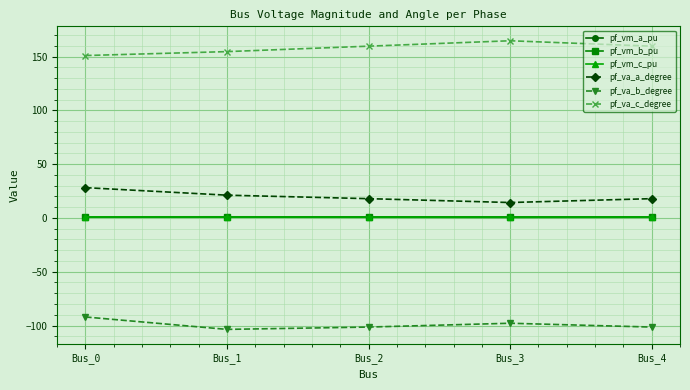

What is the sum of the pf_va_c_degree values at Bus_3 and Bus_4?

324.3